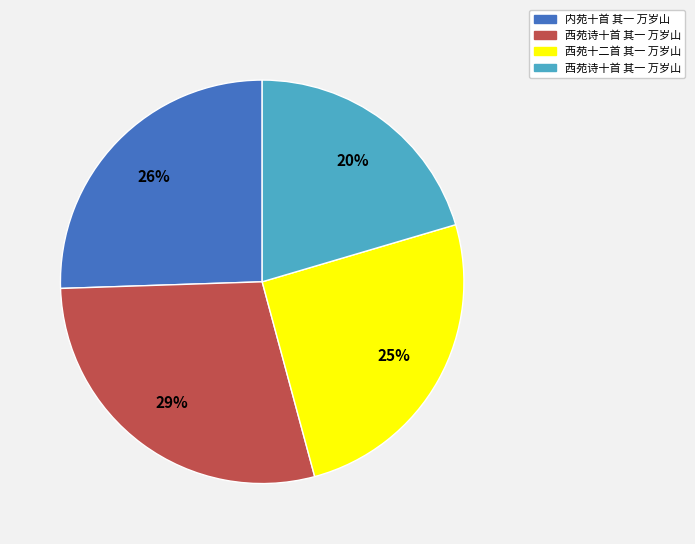

Is there any slice that represents more than half of the pie?

No